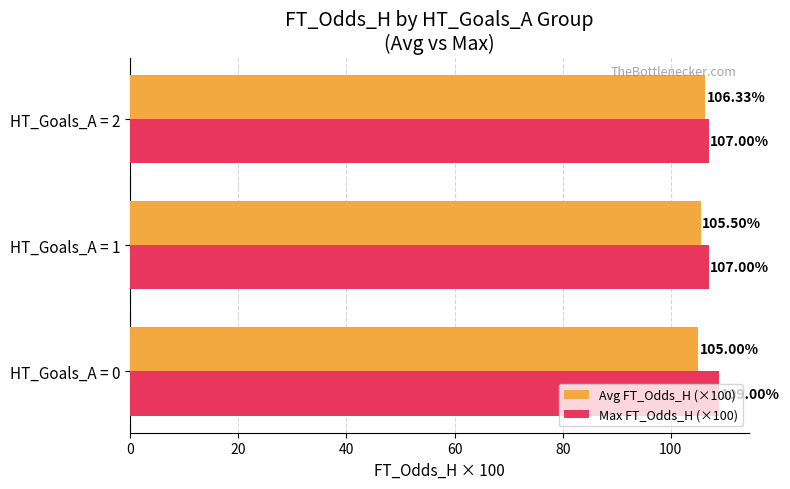

List the labels in order of Avg FT_Odds_H (×100) value, smallest first.

HT_Goals_A = 0, HT_Goals_A = 1, HT_Goals_A = 2